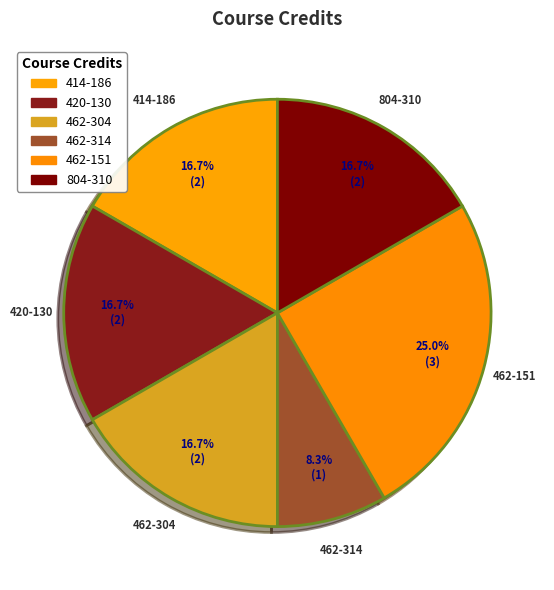

What is the largest slice in the pie chart?

462-151